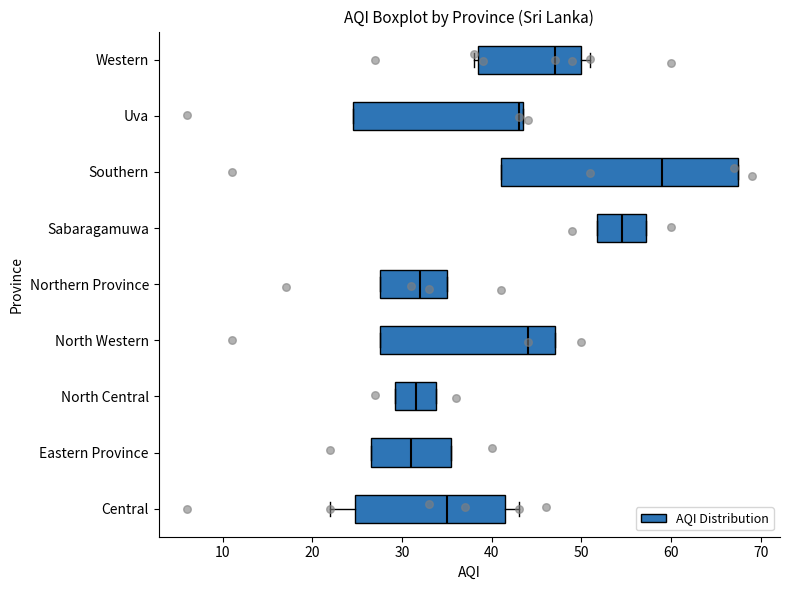

Which box is the widest, from its left edge to its right edge?

Southern